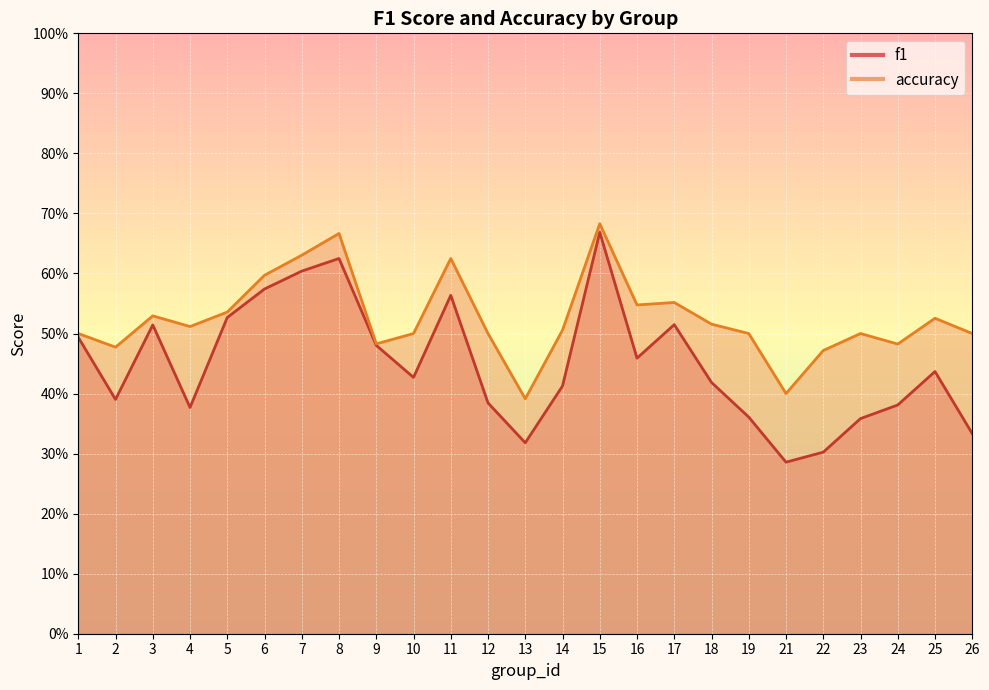

Reading left to right, what are all the values shown in this chart?

f1: 0.5	0.4	0.5	0.4	0.5	0.6	0.6	0.6	0.5	0.4	0.6	0.4	0.3	0.4	0.7	0.5	0.5	0.4	0.4	0.3	0.3	0.4	0.4	0.4	0.3
accuracy: 0.5	0.5	0.5	0.5	0.5	0.6	0.6	0.7	0.5	0.5	0.6	0.5	0.4	0.5	0.7	0.5	0.6	0.5	0.5	0.4	0.5	0.5	0.5	0.5	0.5